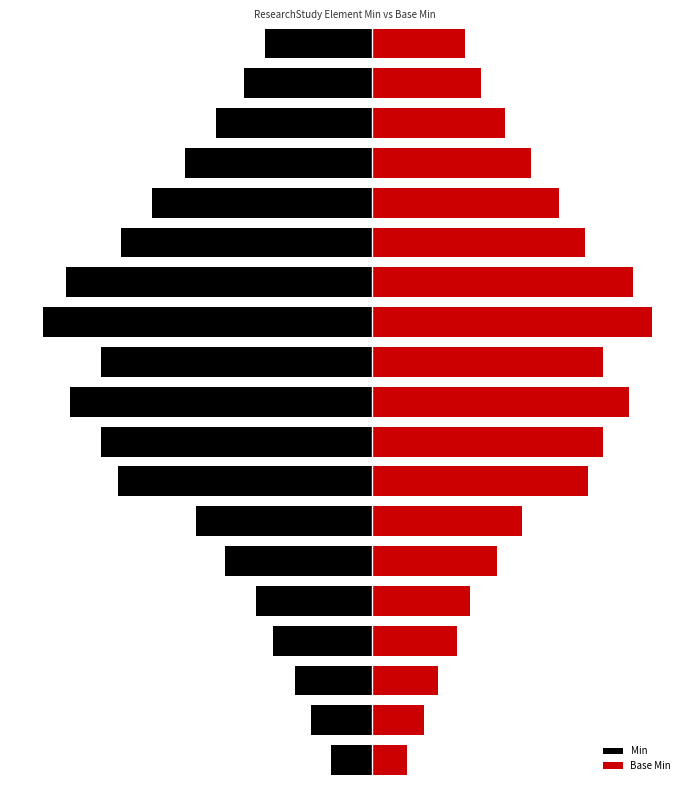

Count the number of data series in this chart.

2